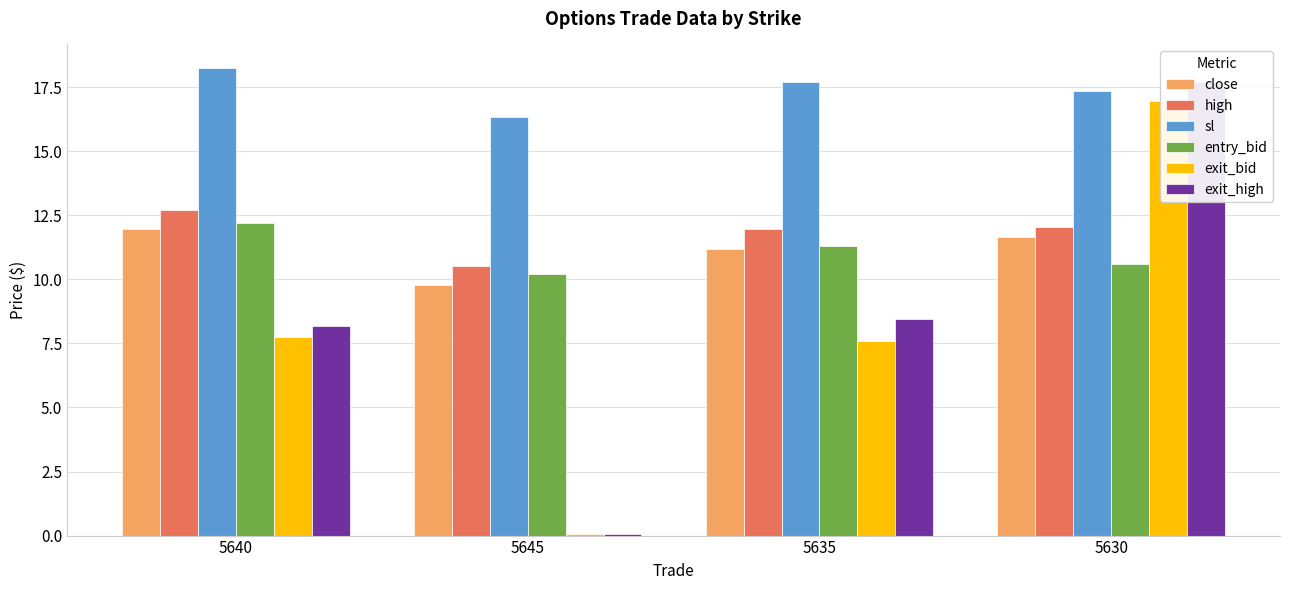

What is the average value of the high series?

11.8